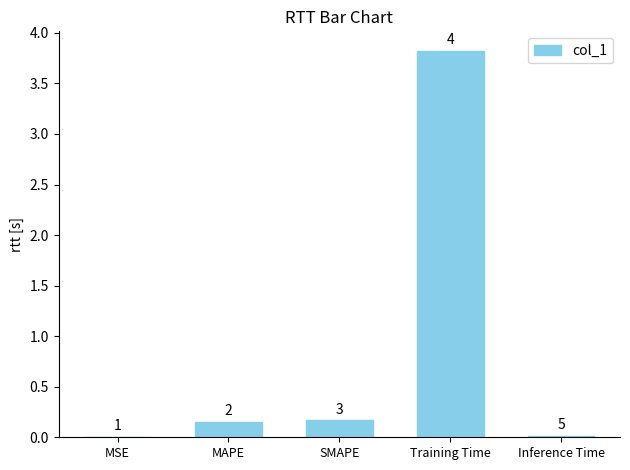

Between MSE and MAPE, which is larger?

MAPE